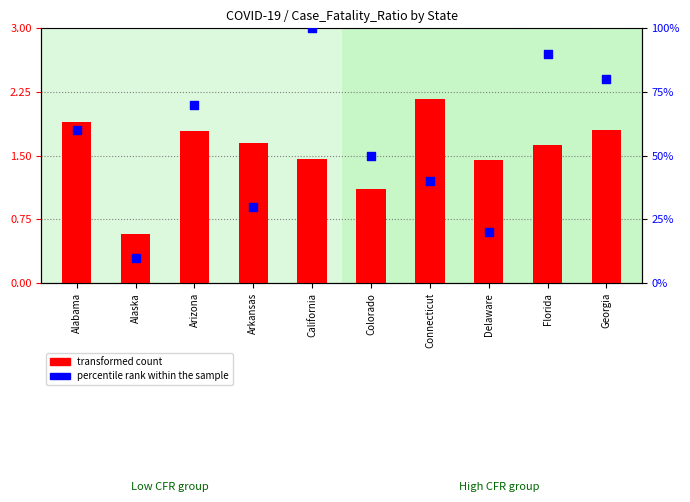

Which series contains the lowest Y value?

transformed count